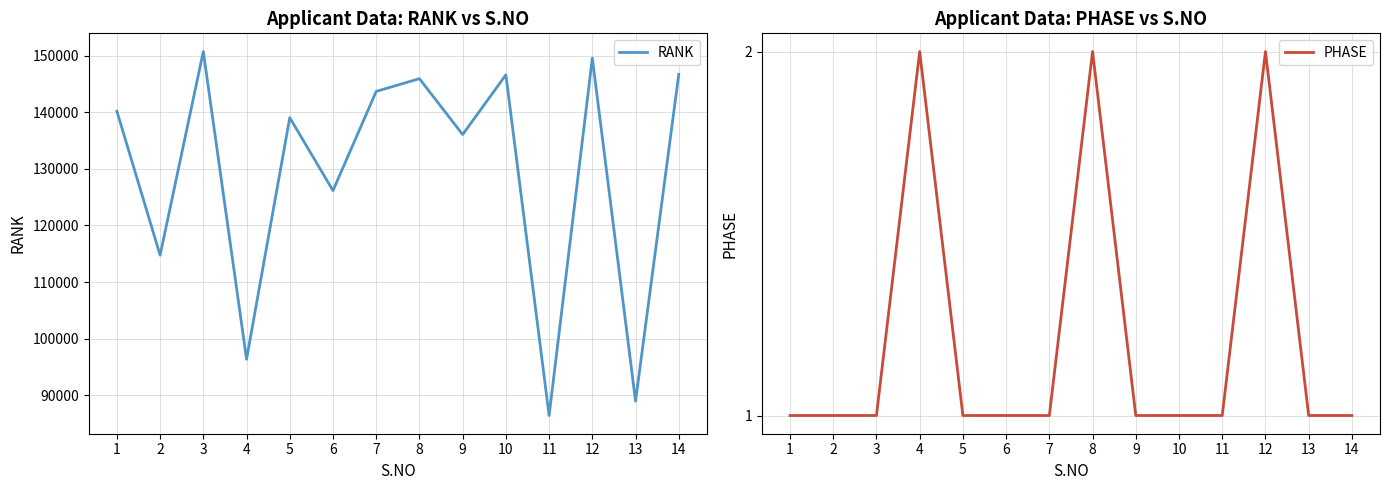

Does the chart have visible grid lines?

Yes